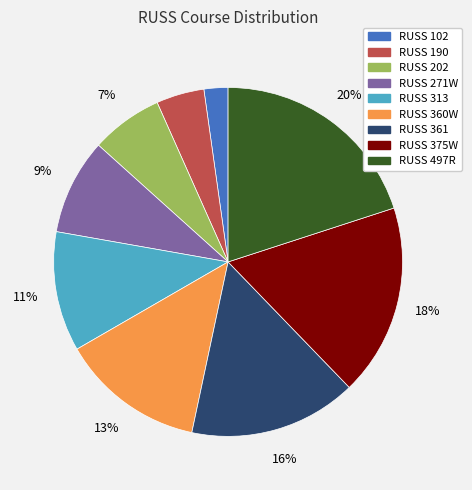

Is it true that RUSS 202 is 7% of the pie?

True